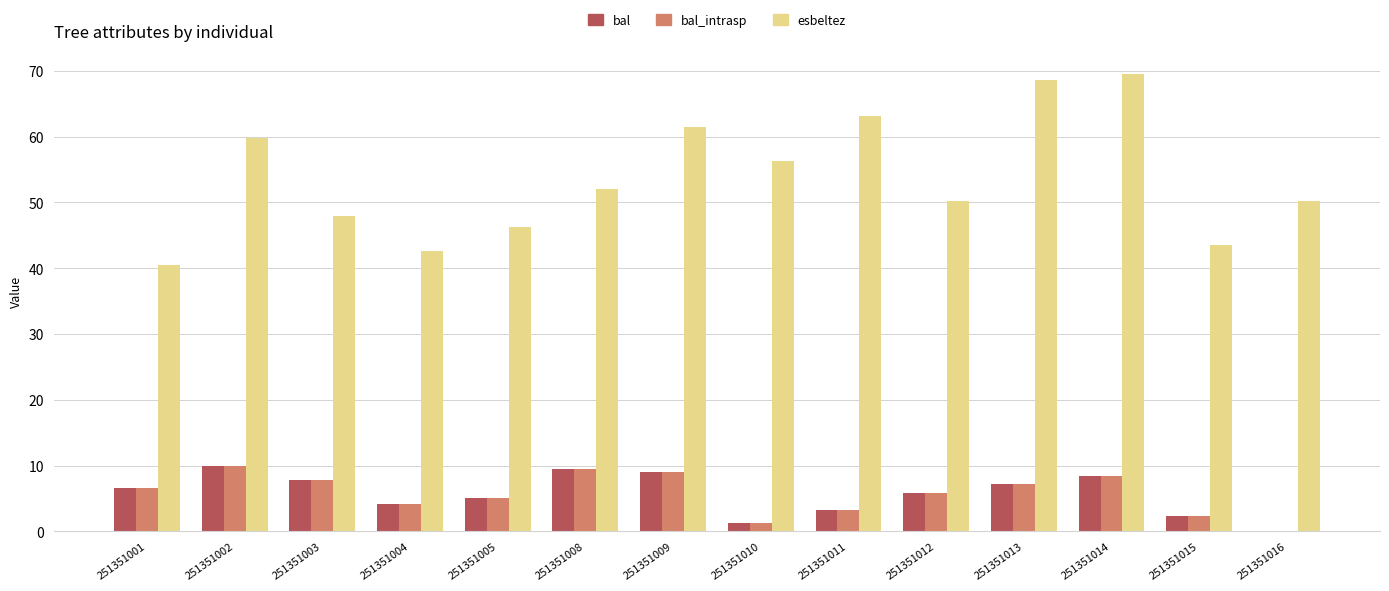

What is the maximum value shown in the chart?

69.5